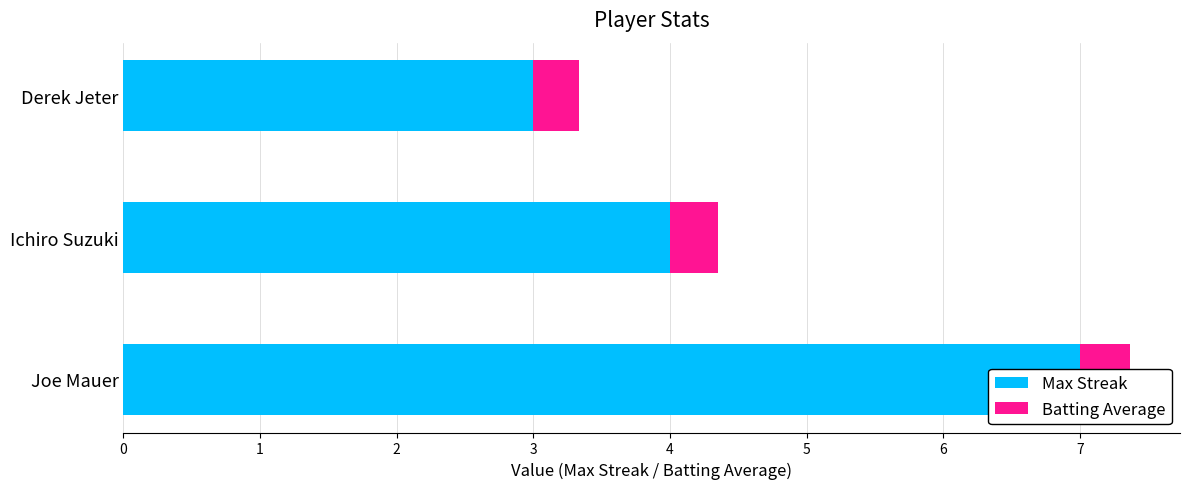

What is the value of the Max Streak bar at the 3rd from the left?

3.0